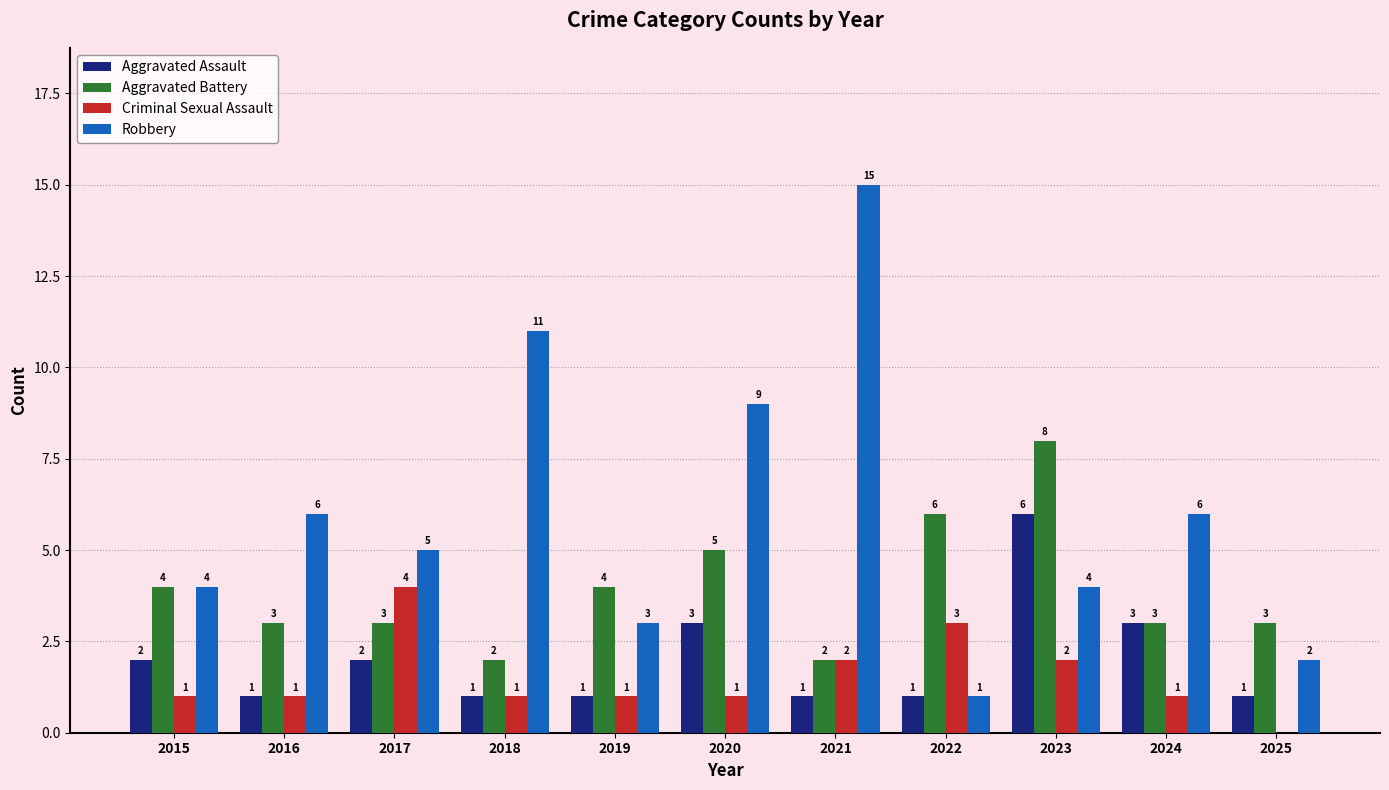

What is the approximate value of Criminal Sexual Assault at 2023?

2